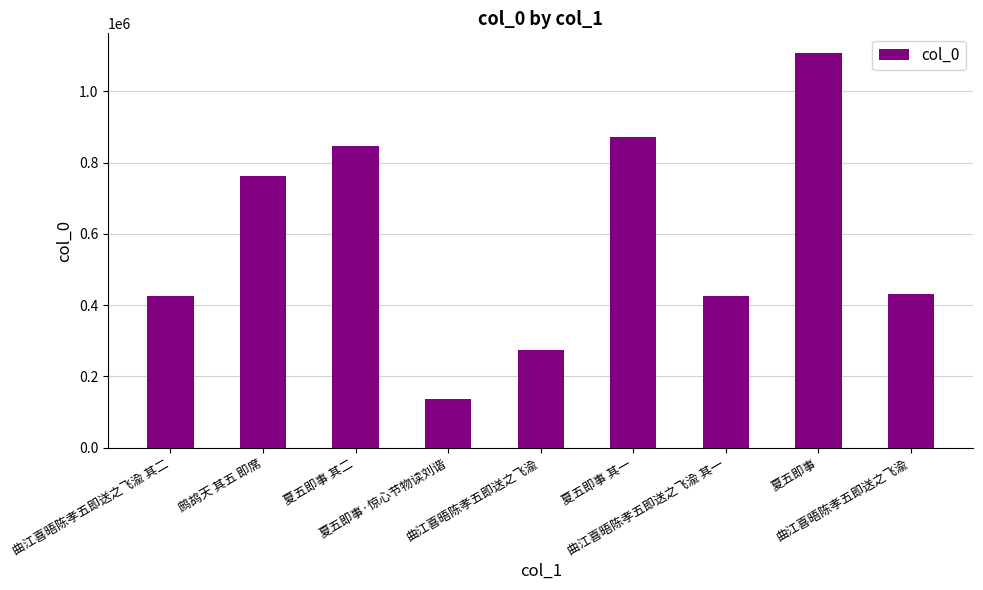

Rank the categories by value from highest to lowest.

夏五即事, 夏五即事 其一, 夏五即事 其二, 鹧鸪天 其五 即席, 曲江喜晤陈孝五即送之飞渝, 曲江喜晤陈孝五即送之飞渝 其二, 曲江喜晤陈孝五即送之飞渝 其一, 曲江喜晤陈孝五即送之飞渝, 夏五即事·惊心节物读刘谐